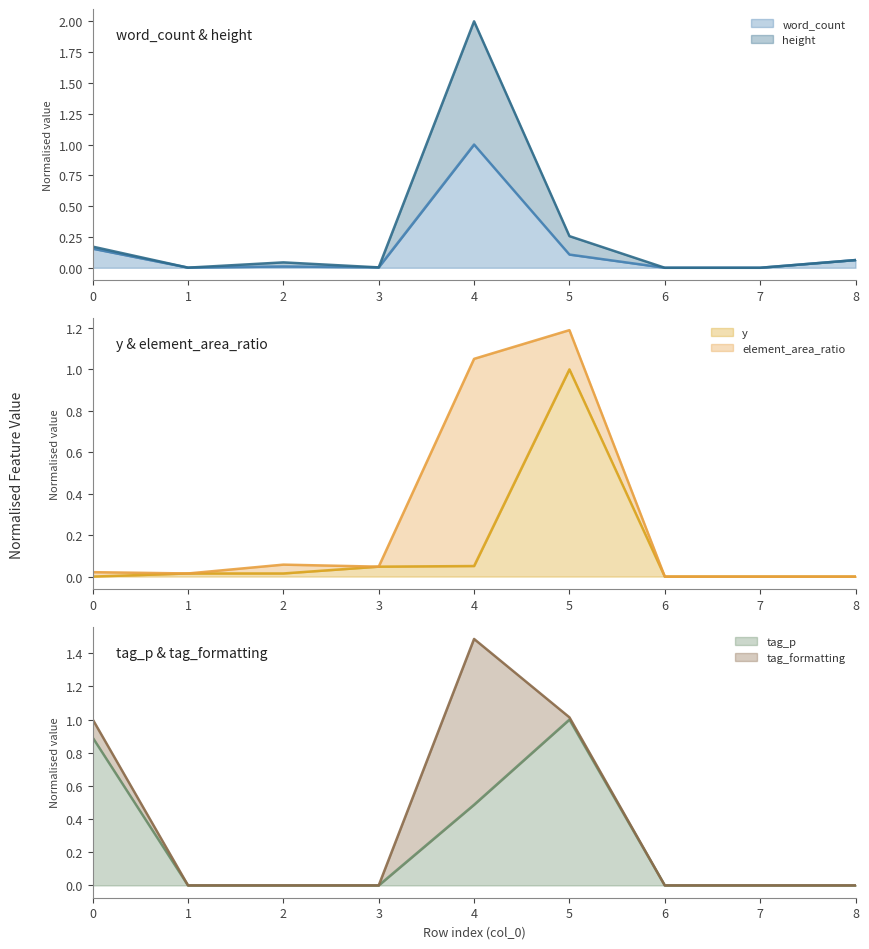

True or false: height and word_count intersect in this chart.

False